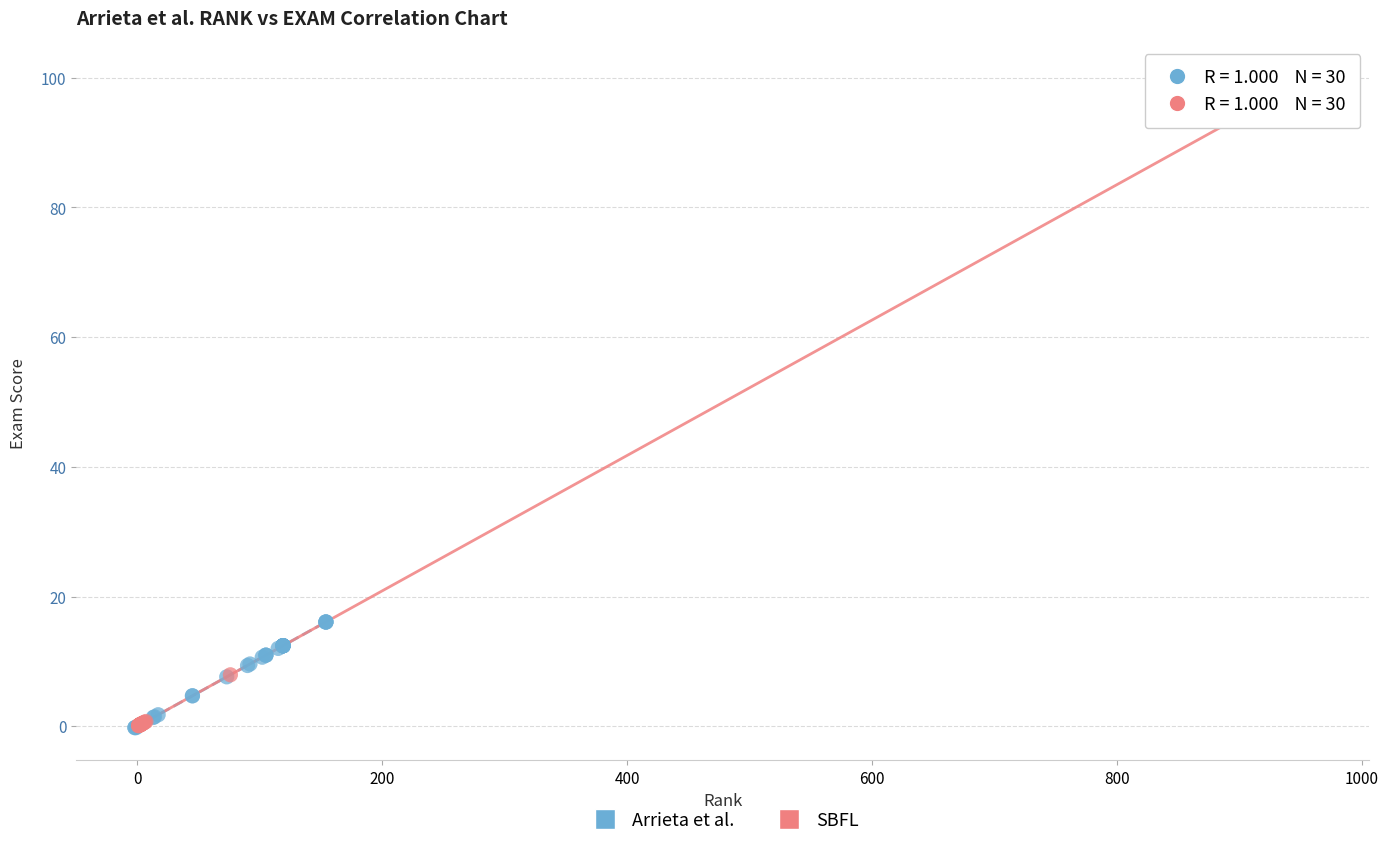

Which series contains the highest Y value?

SBFL